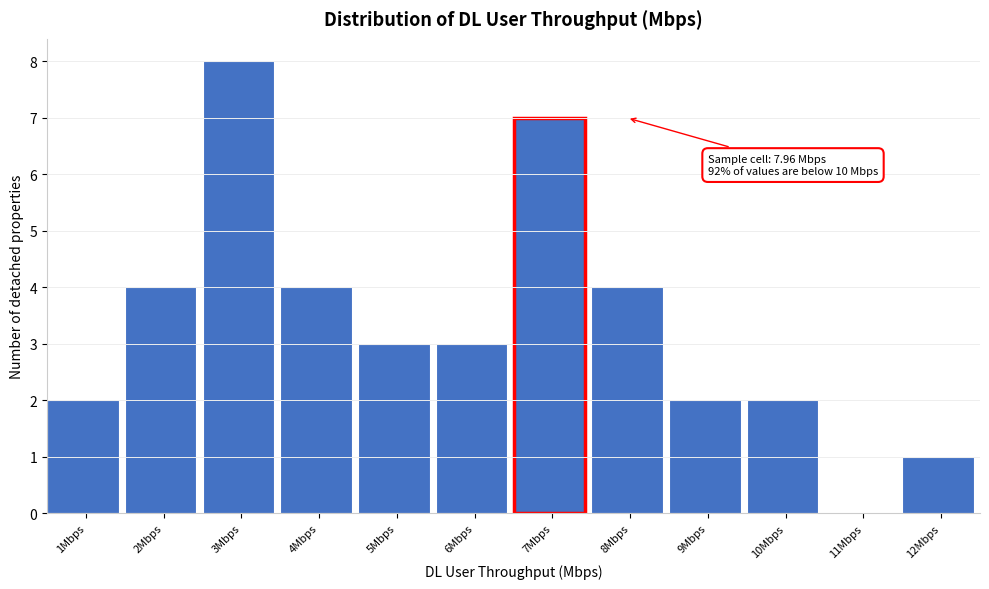

Reading left to right, what are all the values shown in this chart?

1Mbps=2	2Mbps=4	3Mbps=8	4Mbps=4	5Mbps=3	6Mbps=3	7Mbps=7	8Mbps=4	9Mbps=2	10Mbps=2	11Mbps=0	12Mbps=1